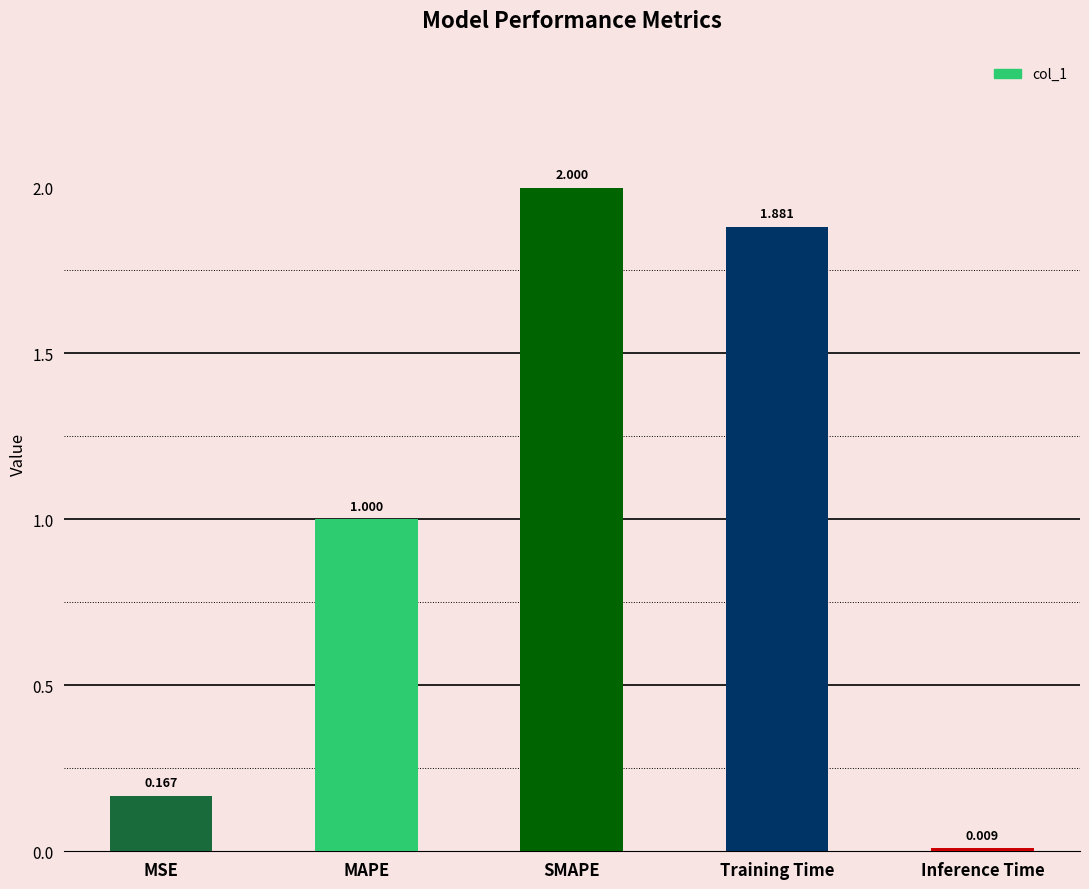

What is the maximum value shown in the chart?

2.0